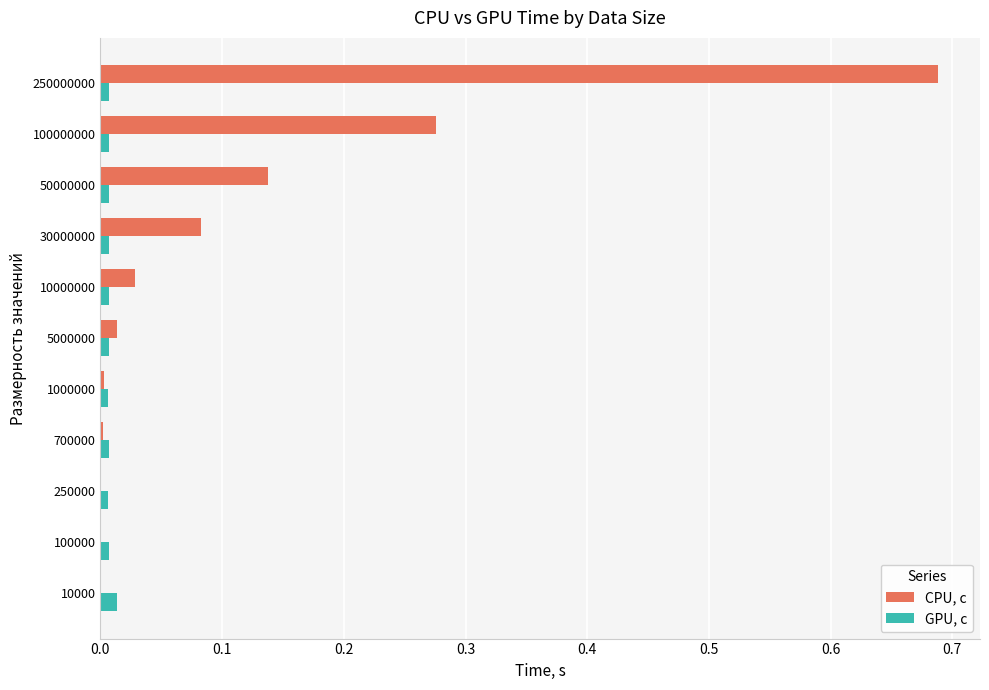

Is the value of CPU, c at 10000000 greater than the value of GPU, c at 100000?

Yes